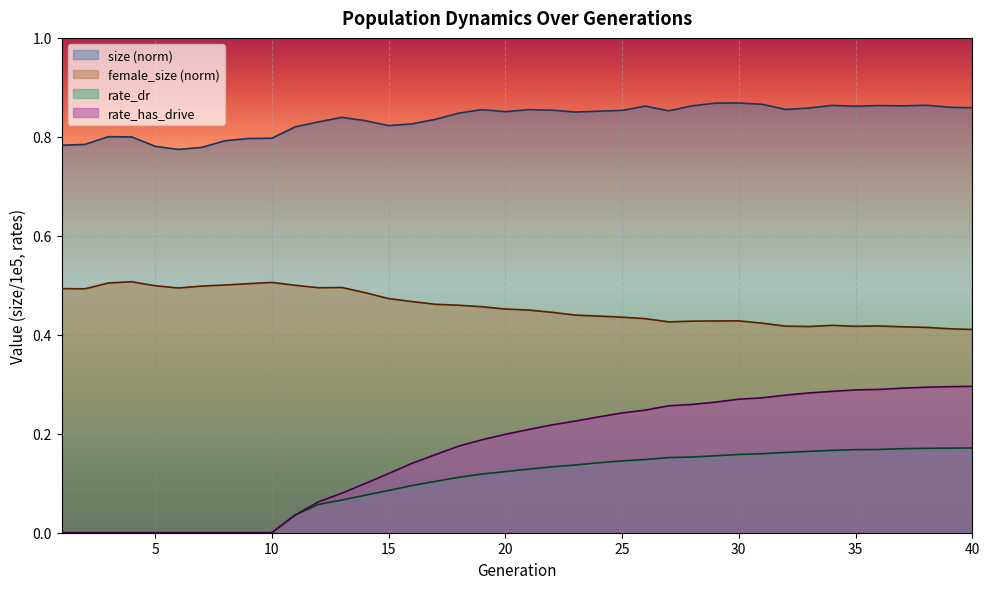

List the labels in order of size value, smallest first.

6, 7, 5, 1, 2, 8, 9, 10, 4, 3, 11, 15, 16, 12, 14, 17, 13, 18, 23, 20, 24, 27, 25, 22, 19, 21, 32, 33, 40, 39, 35, 26, 37, 28, 36, 34, 38, 31, 29, 30